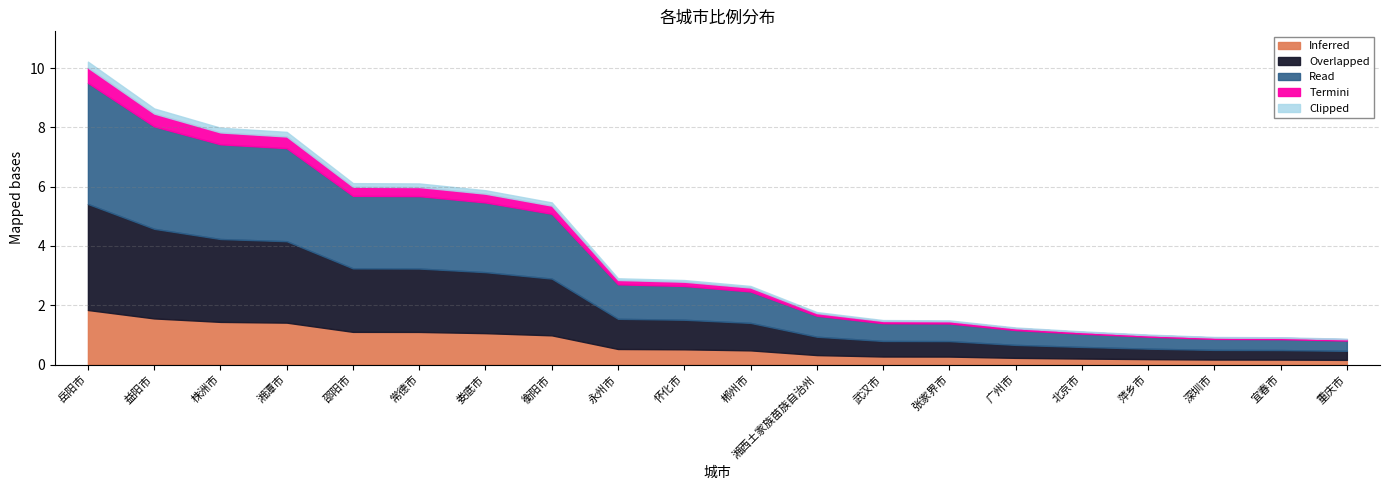

What is the maximum value shown in the chart?

10.2